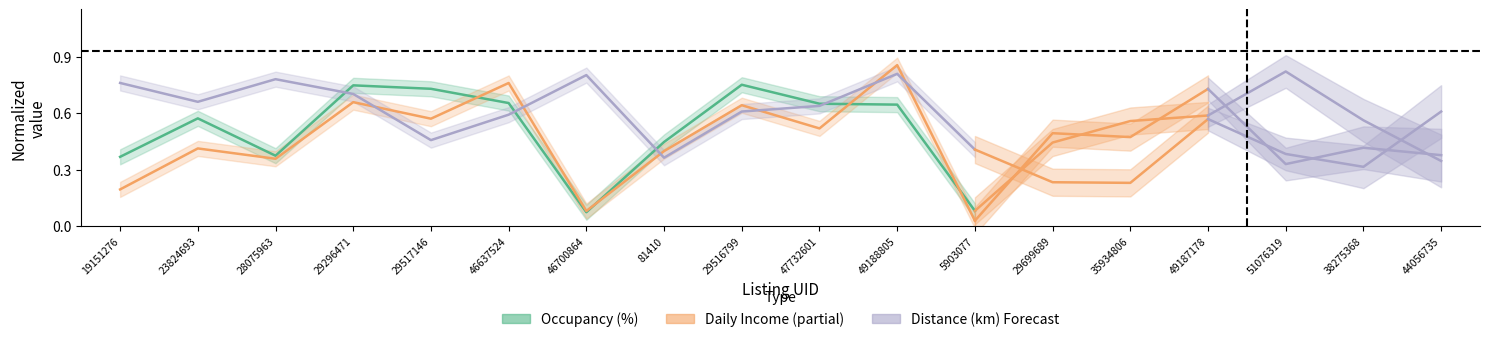

The value of Distance (km) at 28075963 is 0.8. True or false?

True